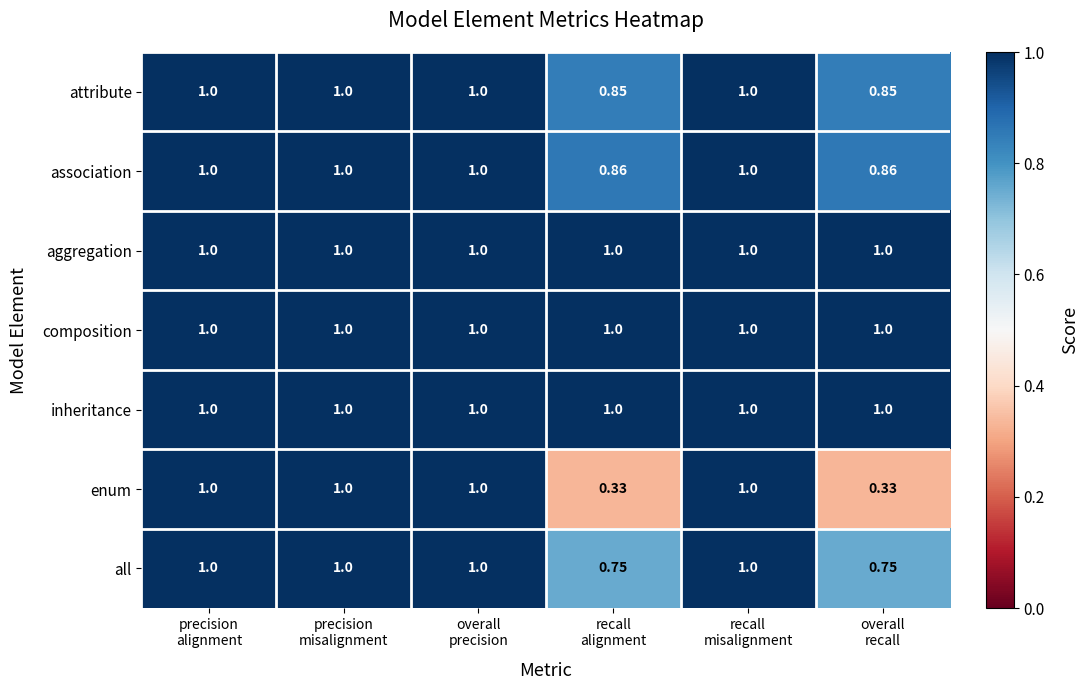

Which series has the widest spread of values?

enum